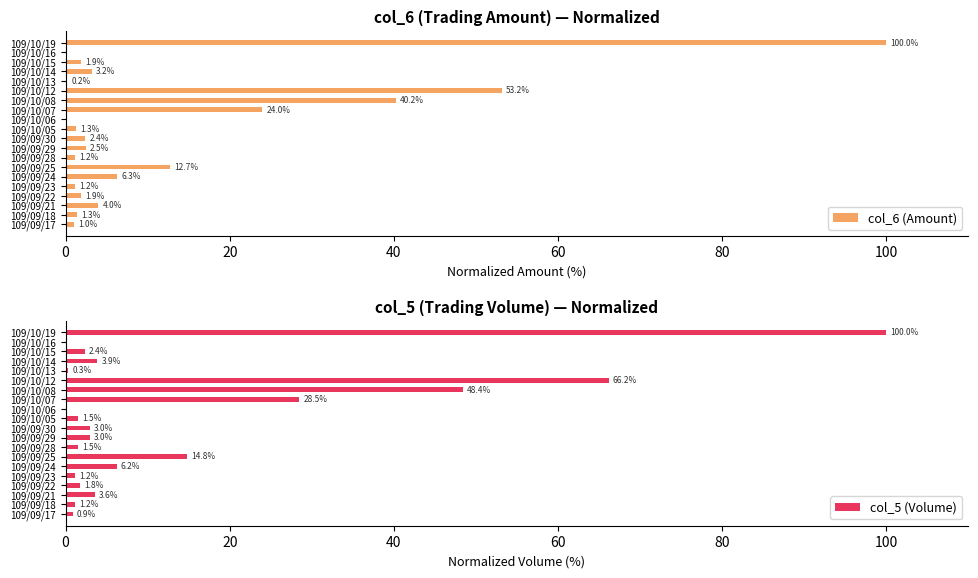

Is it true that col_6 (Amount) equals 1.9 at 109/10/15?

True